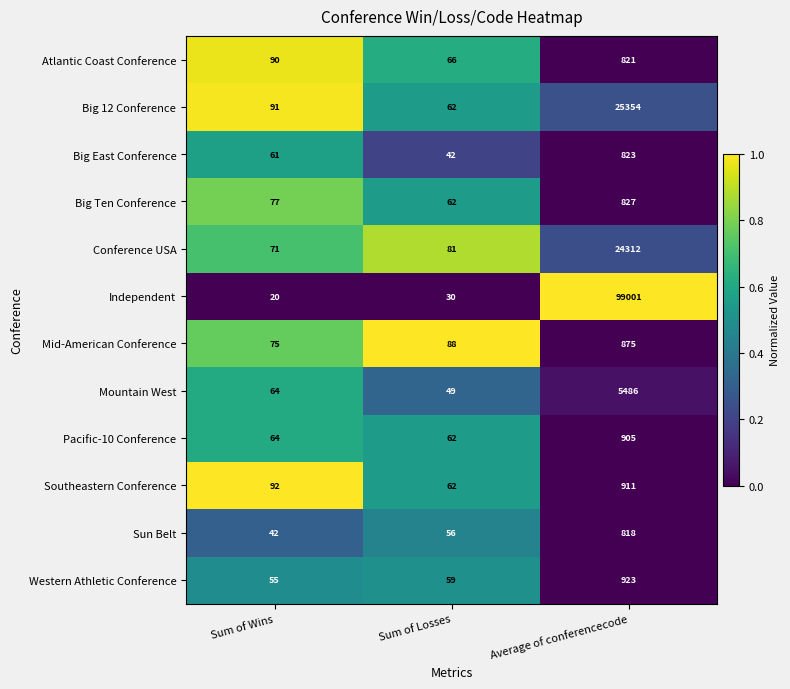

The Sun Belt series shows 16 at Sum of Losses. True or false?

False